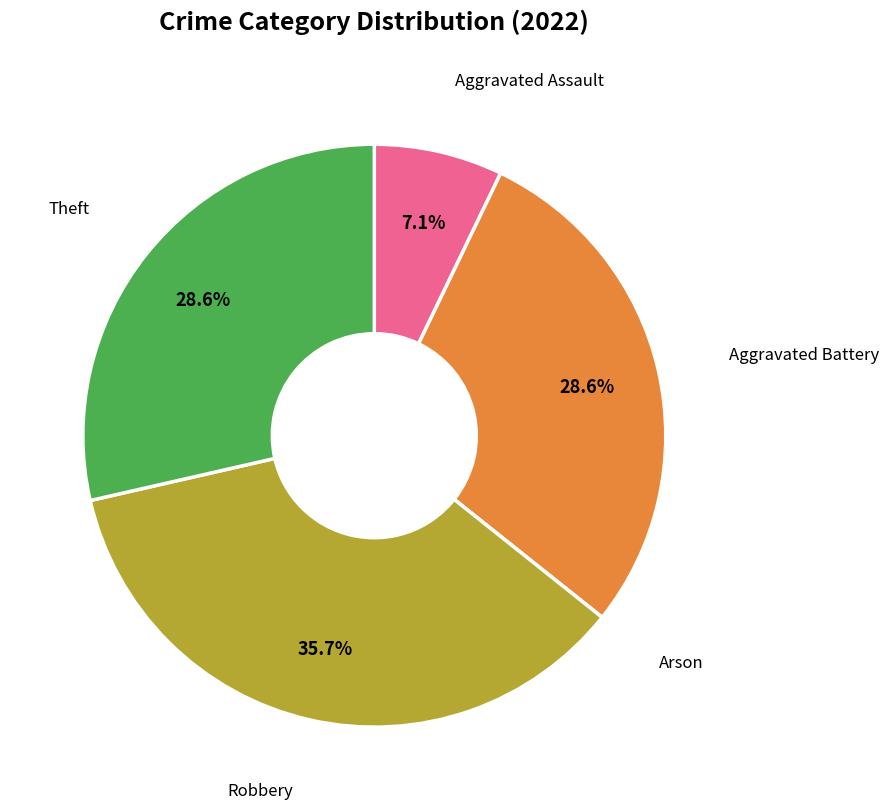

Is there any slice that represents more than half of the pie?

No